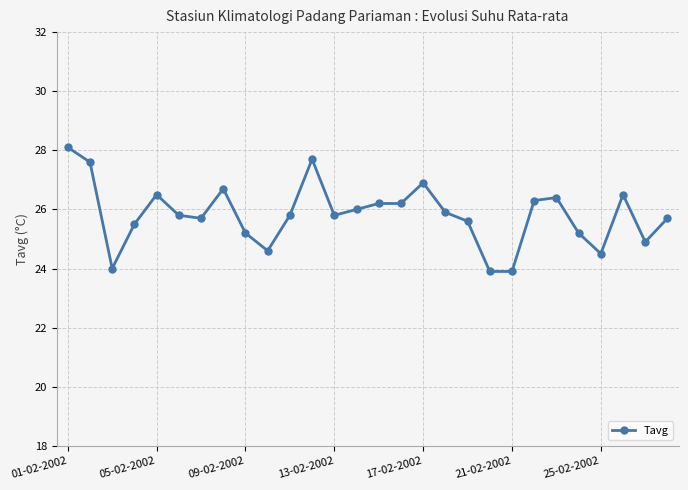

What is the minimum value shown in the chart?

23.9